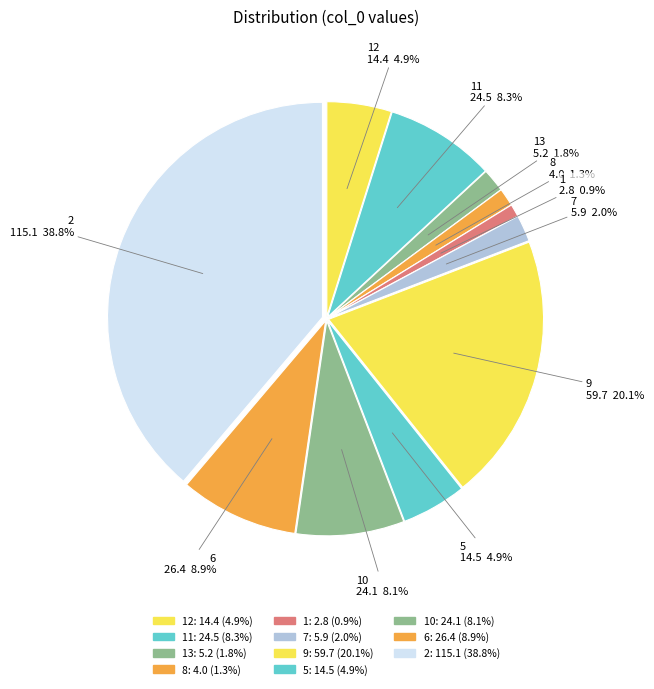

How many segments does this pie chart have?

11